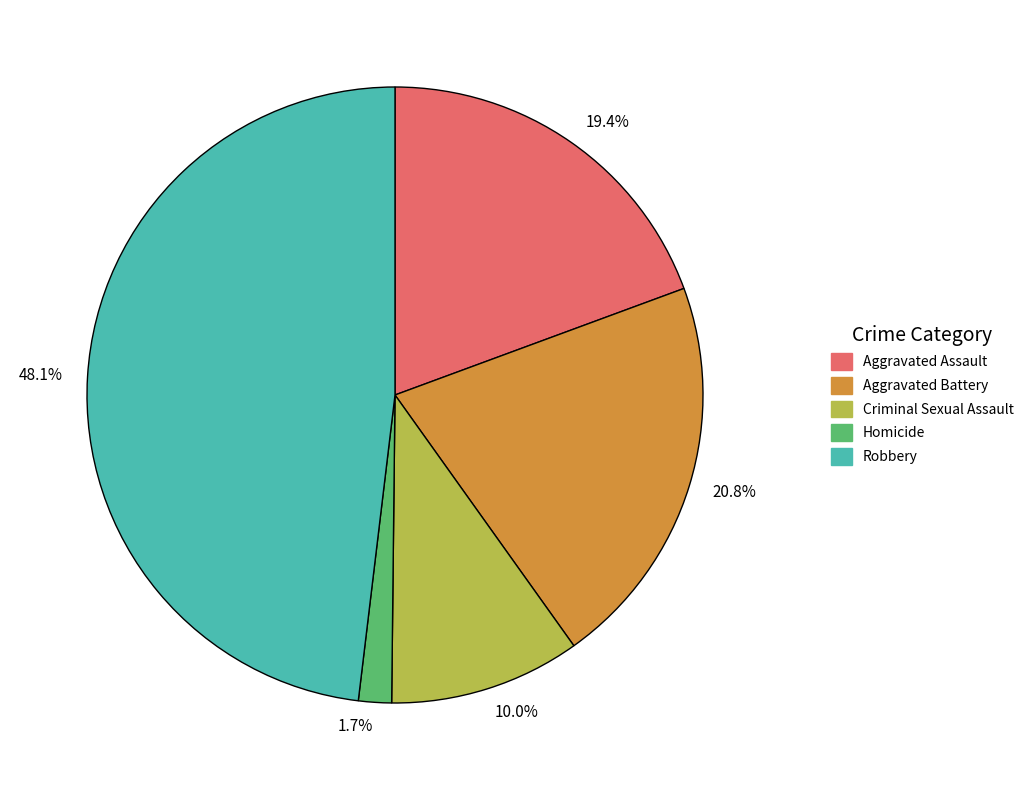

Combined, do 20.8% and 1.7% account for over 50%?

No